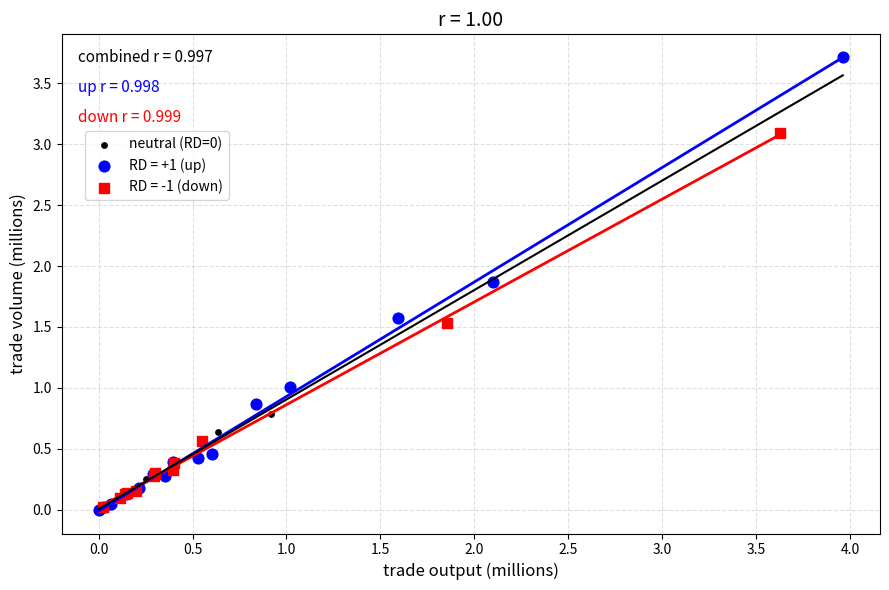

Which series has the widest spread of Y values?

RD = +1 (up)